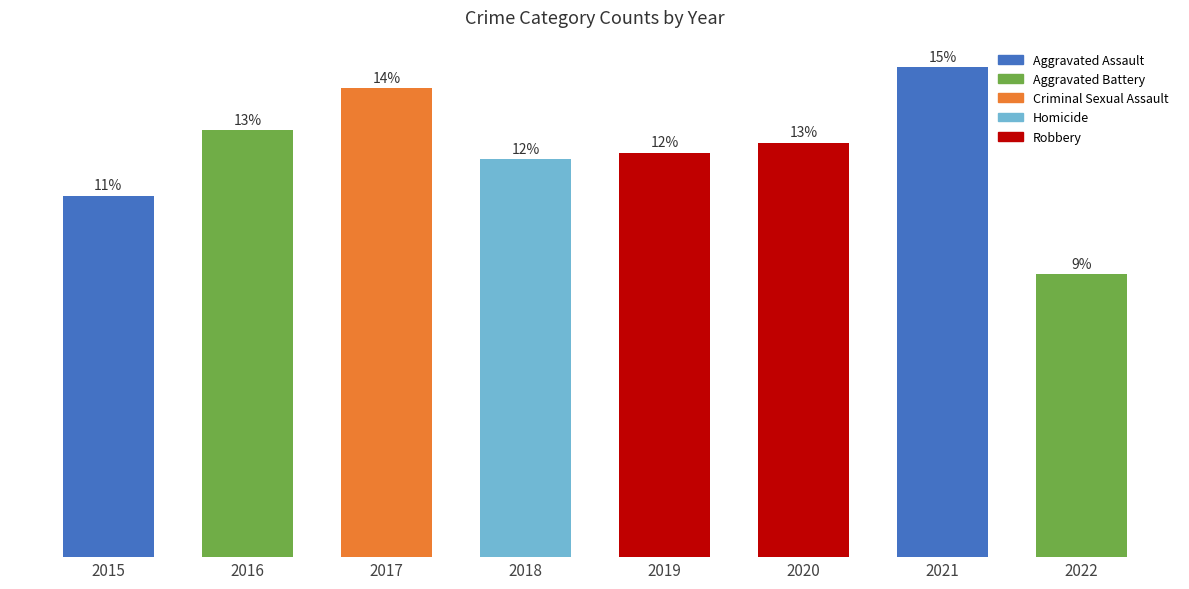

Are the bars horizontal?

No